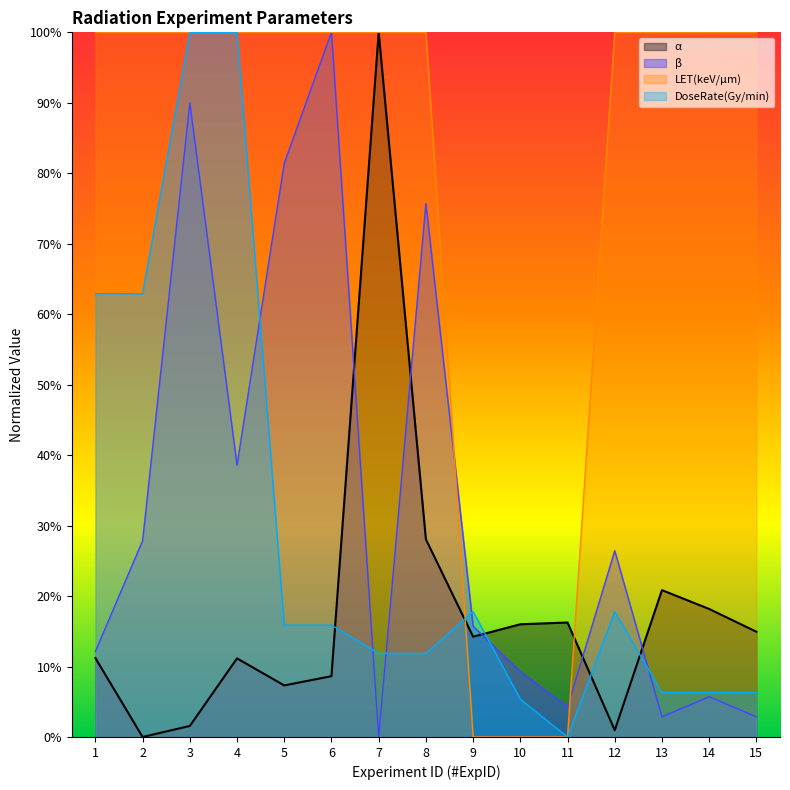

What are all the series names shown in the legend?

α, β, LET(keV/μm), DoseRate(Gy/min)